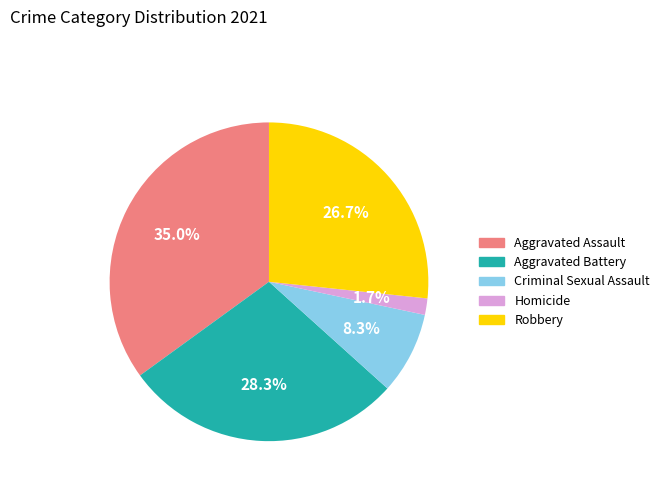

The Aggravated Assault slice represents 35% of the pie. True or false?

True